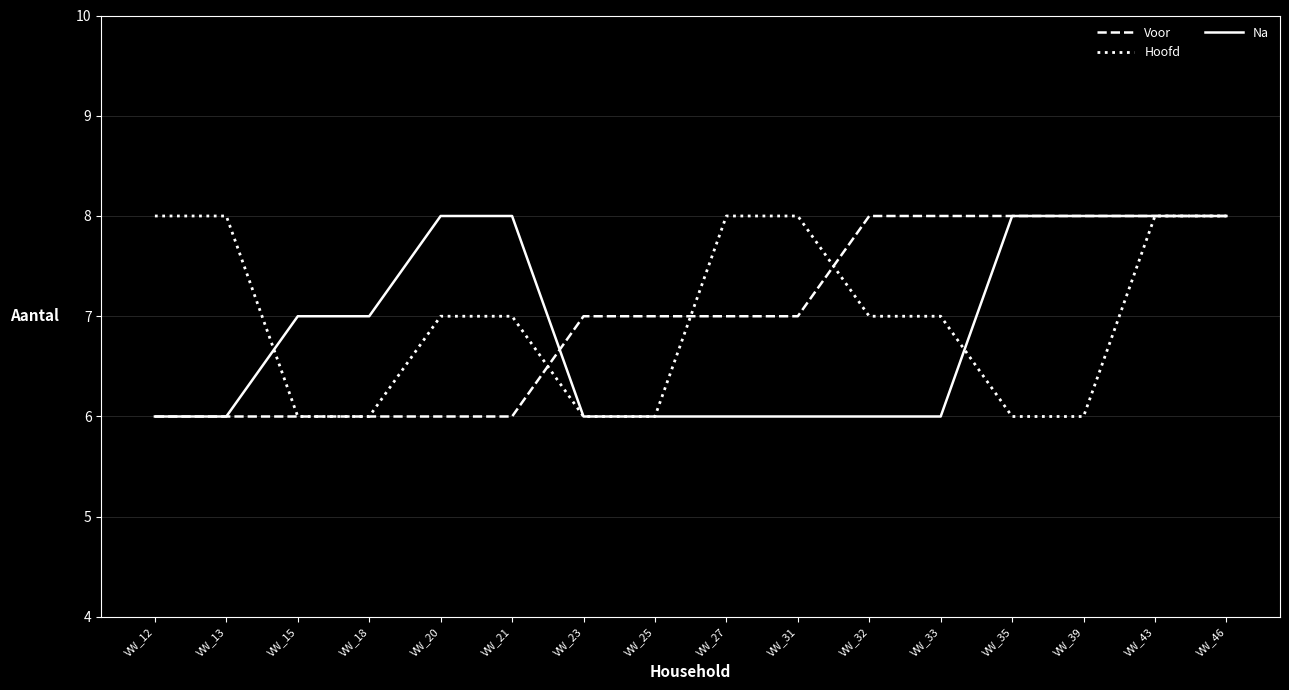

What is the approximate value of Hoofd at VW_35?

6